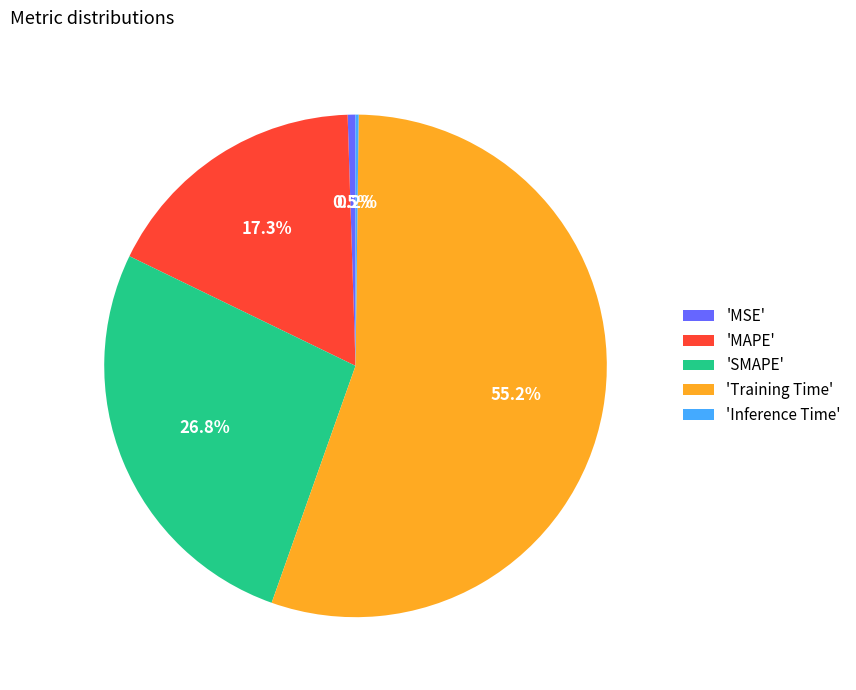

Which has a higher value, 'Training Time' or 'MSE'?

'Training Time'